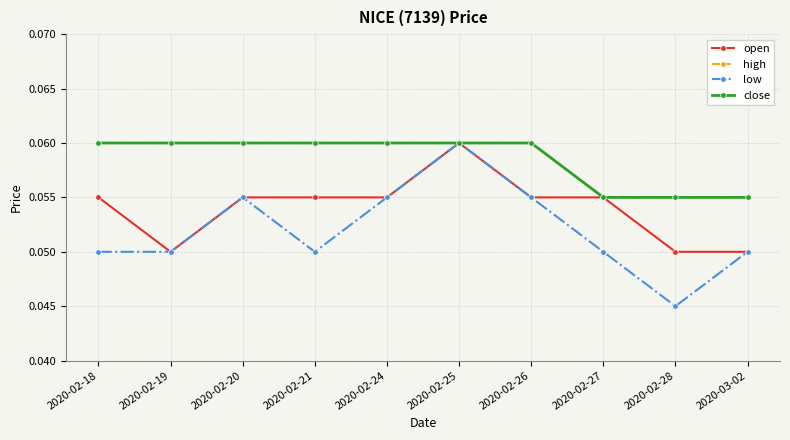

What is the sum of the high values at 2020-03-02 and 2020-02-21?

0.1